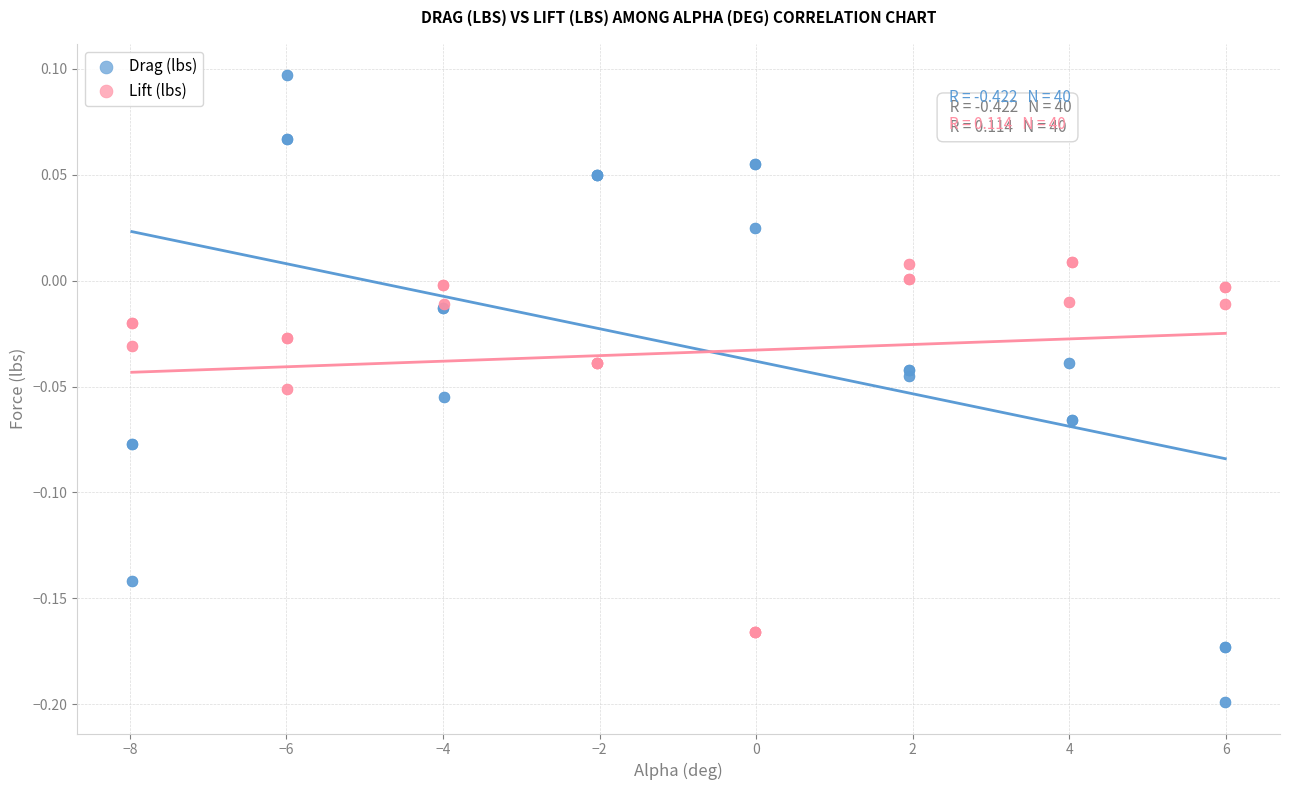

What are all the series names shown in the legend?

Drag (lbs), Lift (lbs)